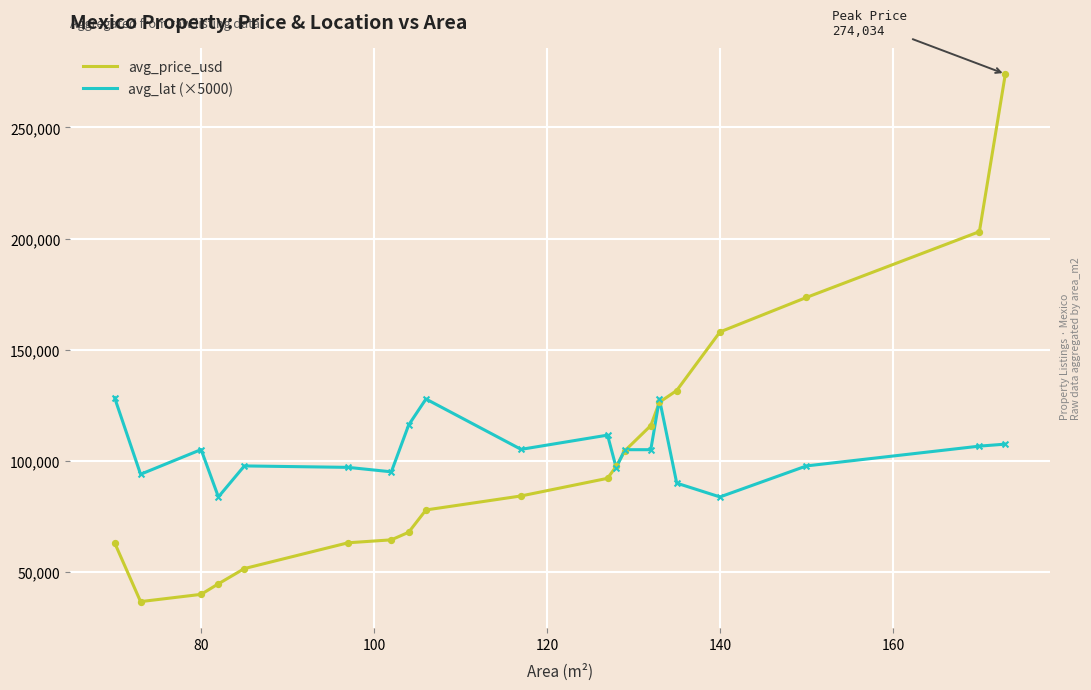

Which series has the largest range (max minus min)?

avg_price_usd